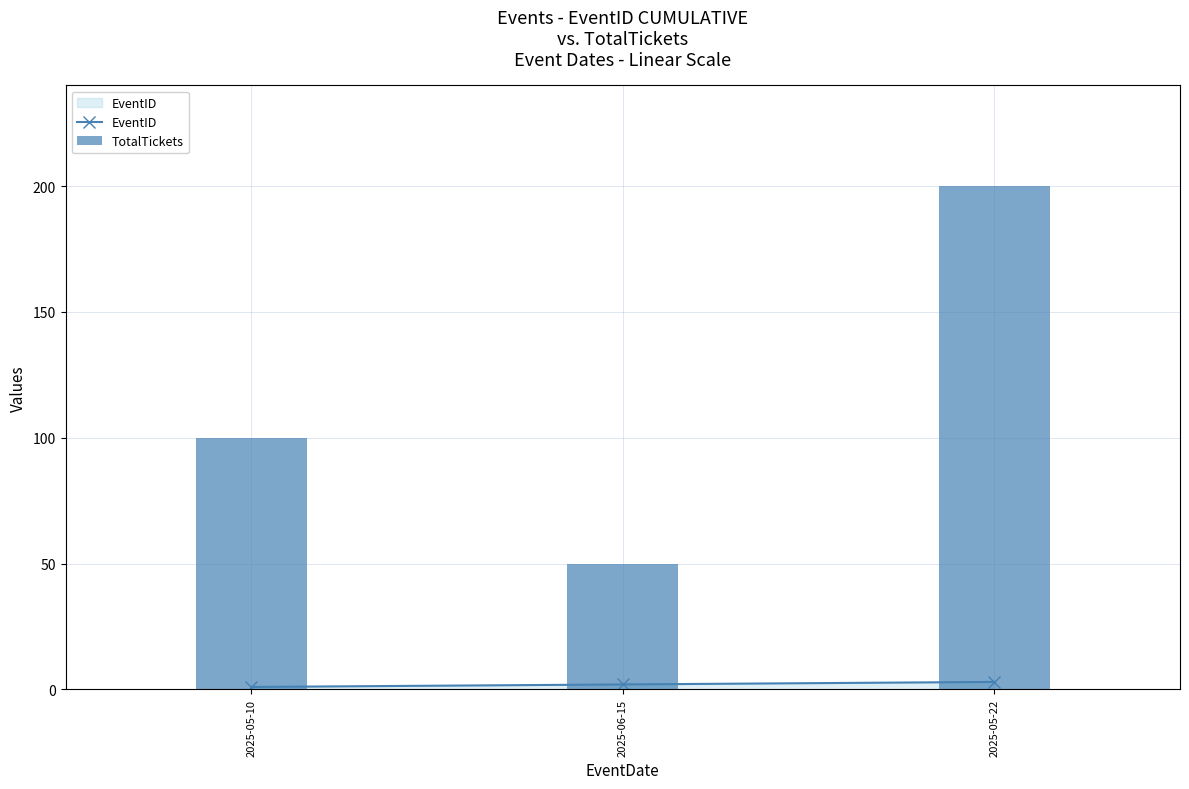

How many data points in TotalTickets are less than 100?

1